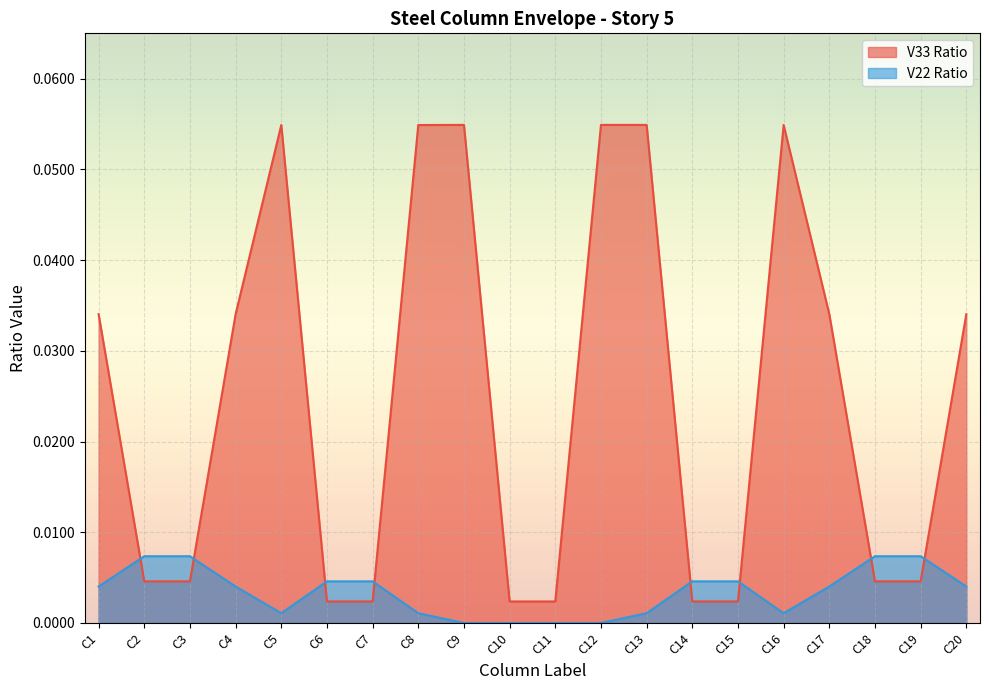

How many lines are shown in the chart?

2